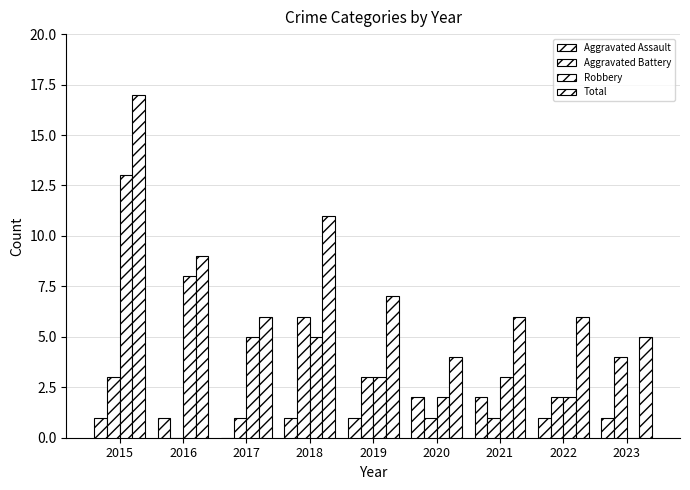

Which series changed the most between 2016 and 2020?

Robbery